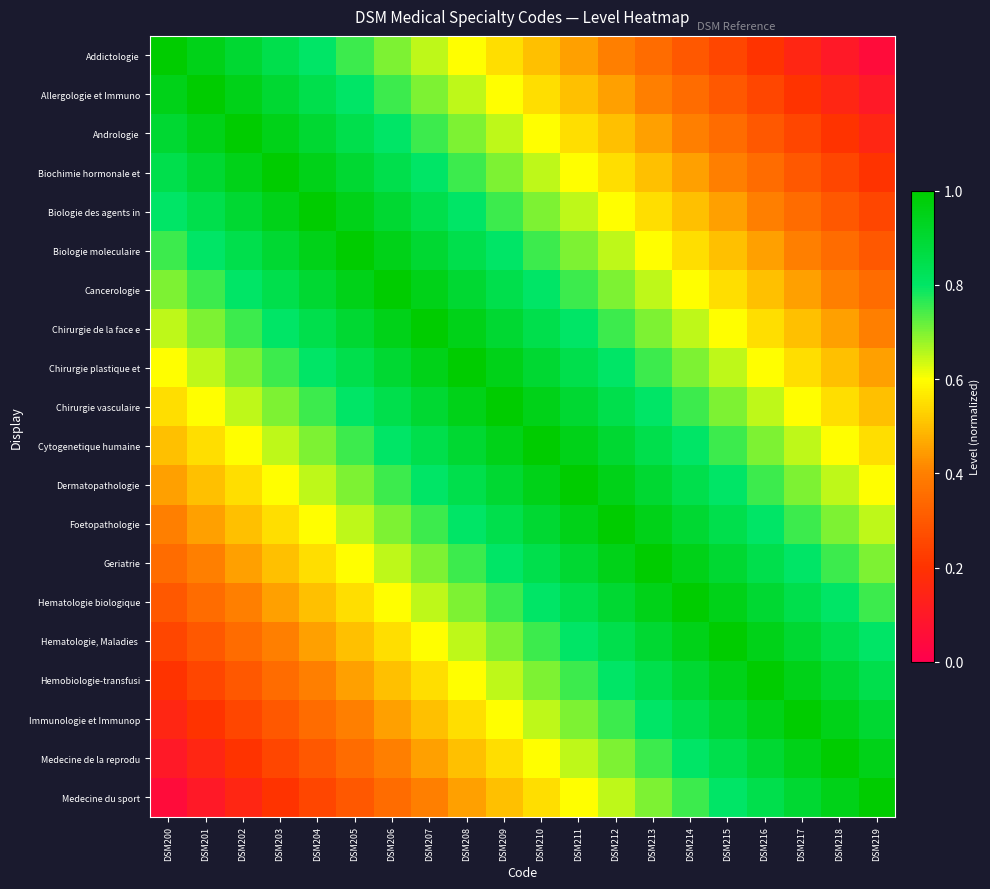

Rank the series at DSM200 from lowest to highest value.

Medecine du sport, Medecine de la reprodu, Immunologie et Immunop, Hemobiologie-transfusi, Hematologie, Maladies, Hematologie biologique, Geriatrie, Foetopathologie, Dermatopathologie, Cytogenetique humaine, Chirurgie vasculaire, Chirurgie plastique et, Chirurgie de la face e, Cancerologie, Biologie moleculaire, Biologie des agents in, Biochimie hormonale et, Andrologie, Allergologie et Immuno, Addictologie